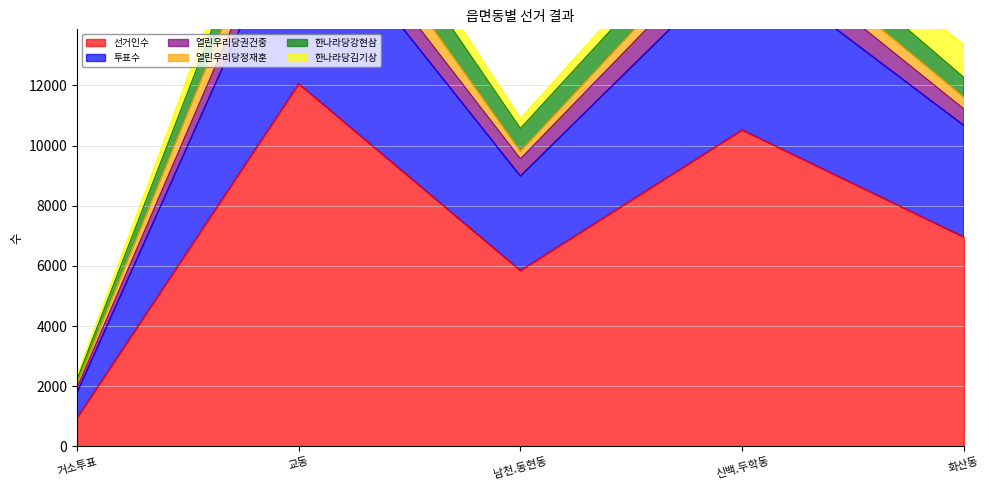

Reading right to left, what are all the values shown in this chart?

선거인수: 화산동=6959	신백.두학동=10517	남천.동현동=5846	교동=12052	거소투표=949
투표수: 화산동=3708	신백.두학동=5711	남천.동현동=3139	교동=6185	거소투표=838
열린우리당권건중: 화산동=548	신백.두학동=911	남천.동현동=570	교동=839	거소투표=156
열린우리당정재훈: 화산동=402	신백.두학동=559	남천.동현동=264	교동=1076	거소투표=136
한나라당강현삼: 화산동=642	신백.두학동=882	남천.동현동=749	교동=1187	거소투표=149
한나라당김기상: 화산동=1091	신백.두학동=505	남천.동현동=324	교동=859	거소투표=123